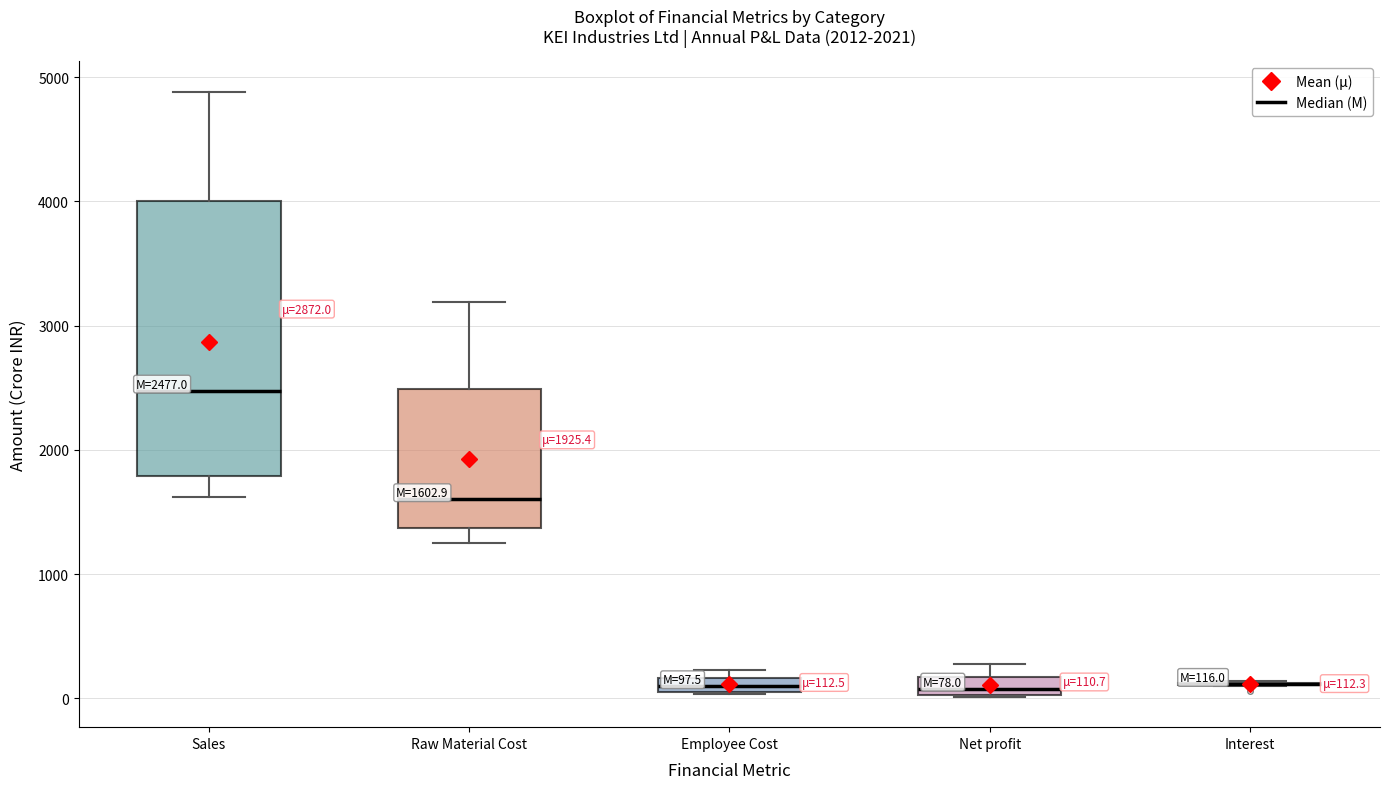

Comparing the boxes themselves (not the whiskers), which one is the tallest?

Sales